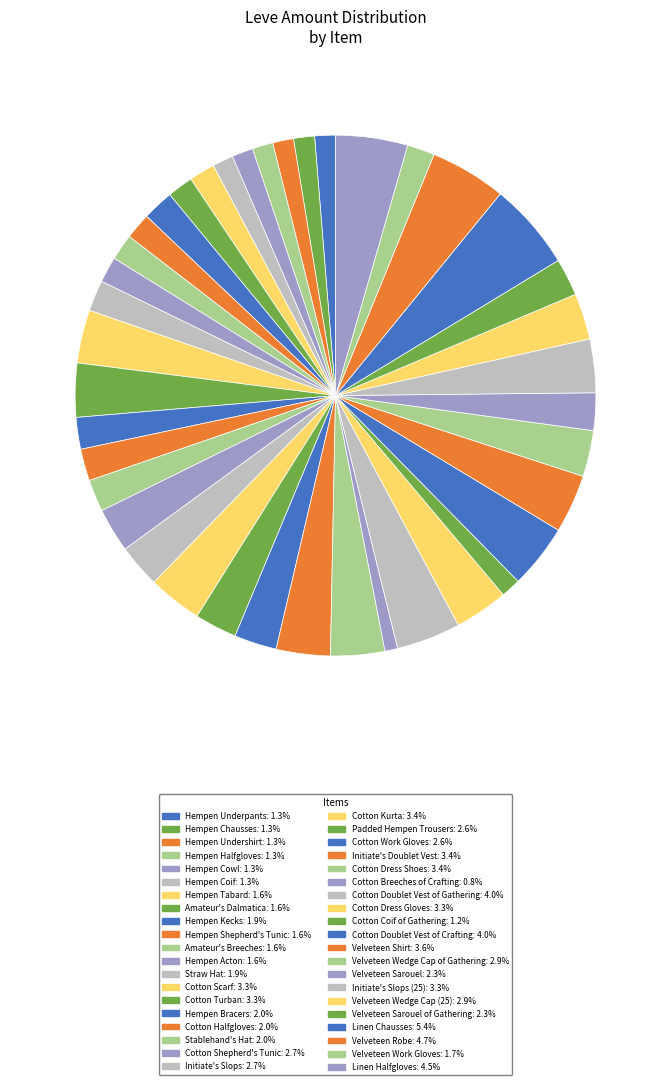

How many slices are in this pie chart?

40